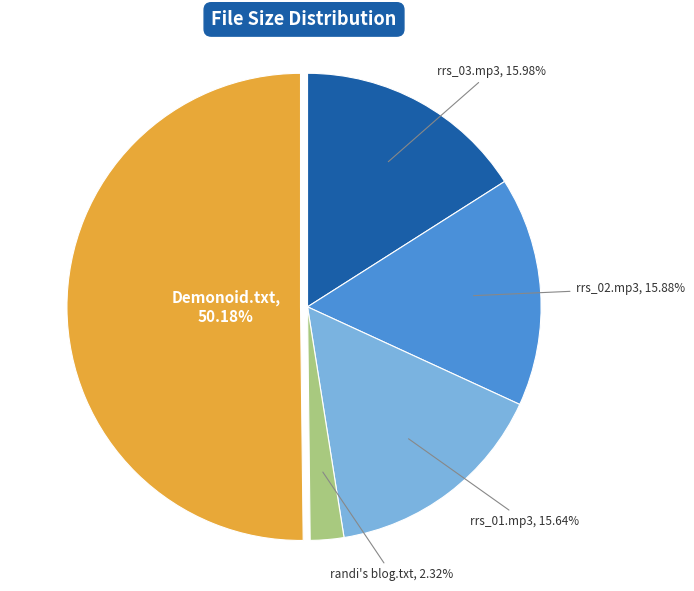

Approximately how many times larger is the value at Demonoid.txt compared to rrs_01.mp3?

3.2